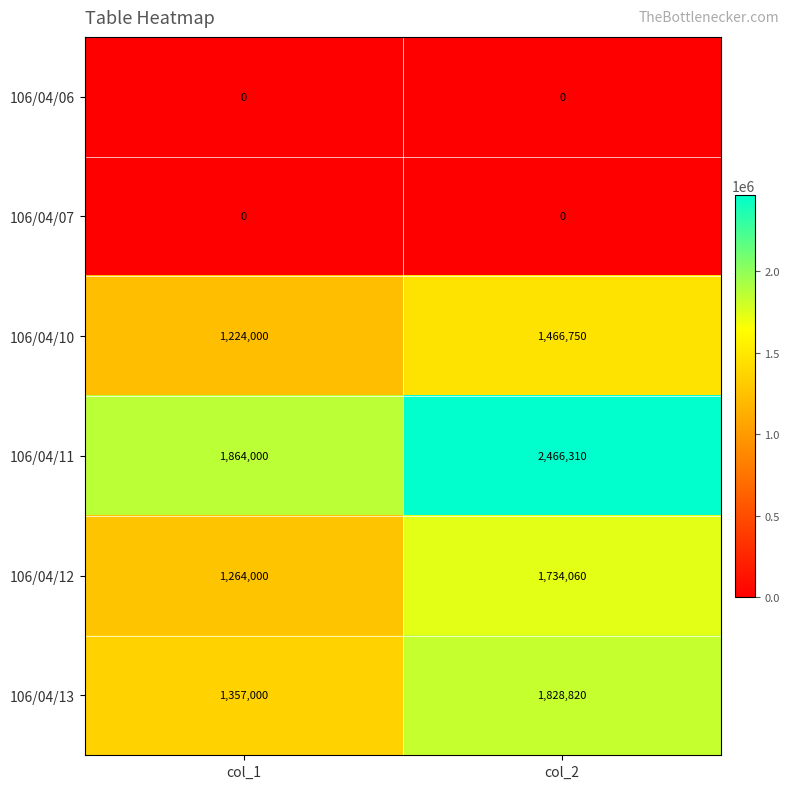

Which series has the largest range (max minus min)?

106/04/11